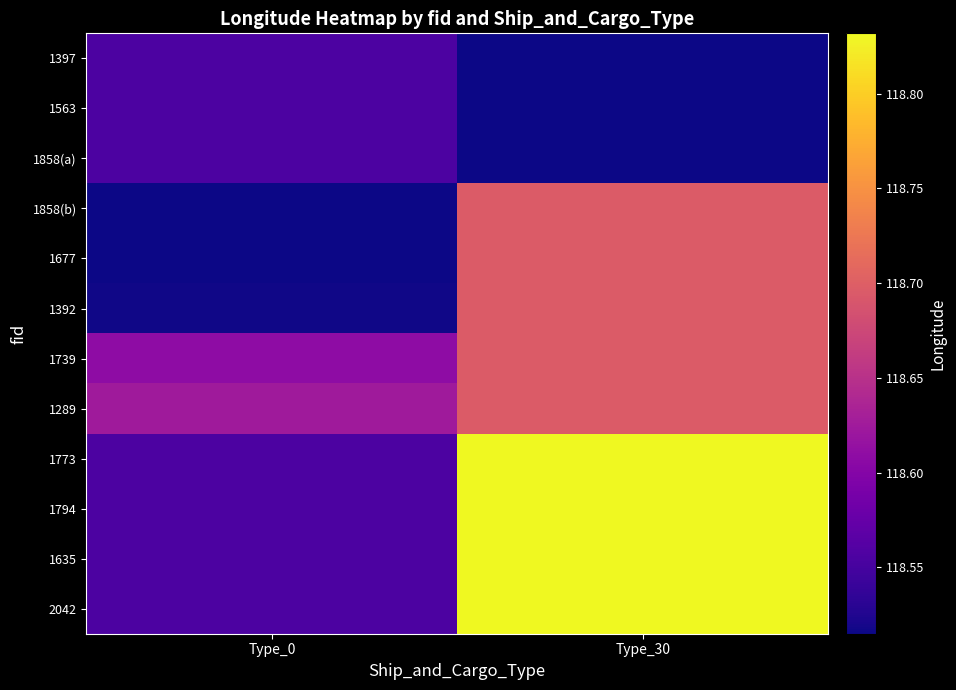

What is the maximum value shown in the chart?

118.8